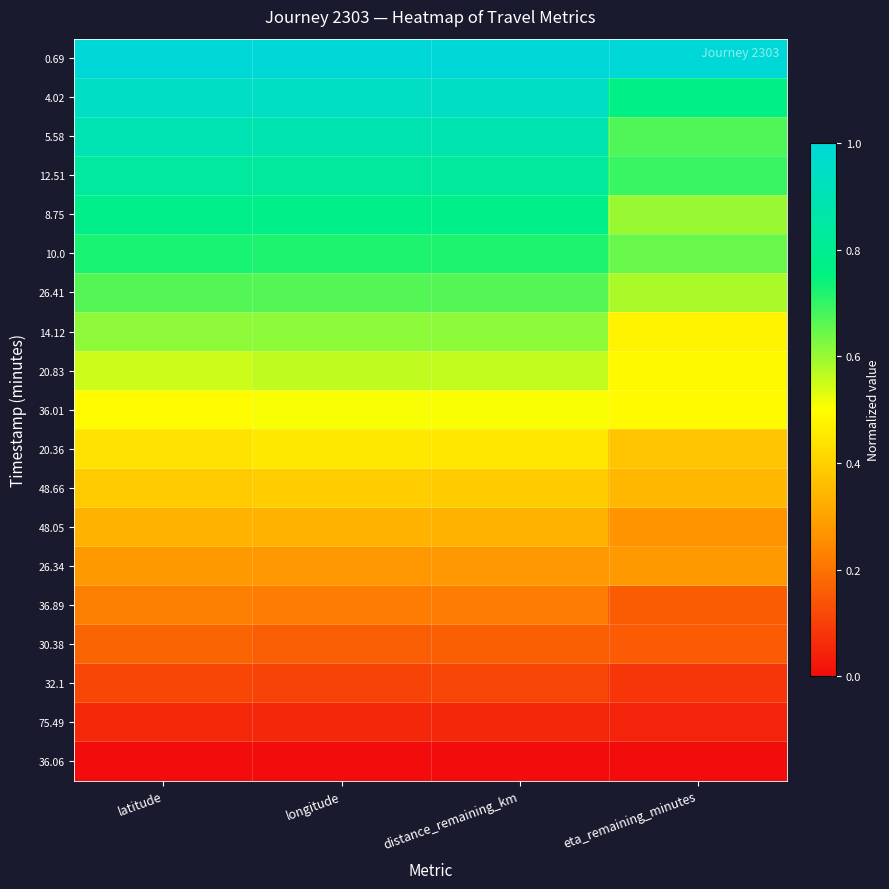

What is the maximum value shown in the chart?

1.0